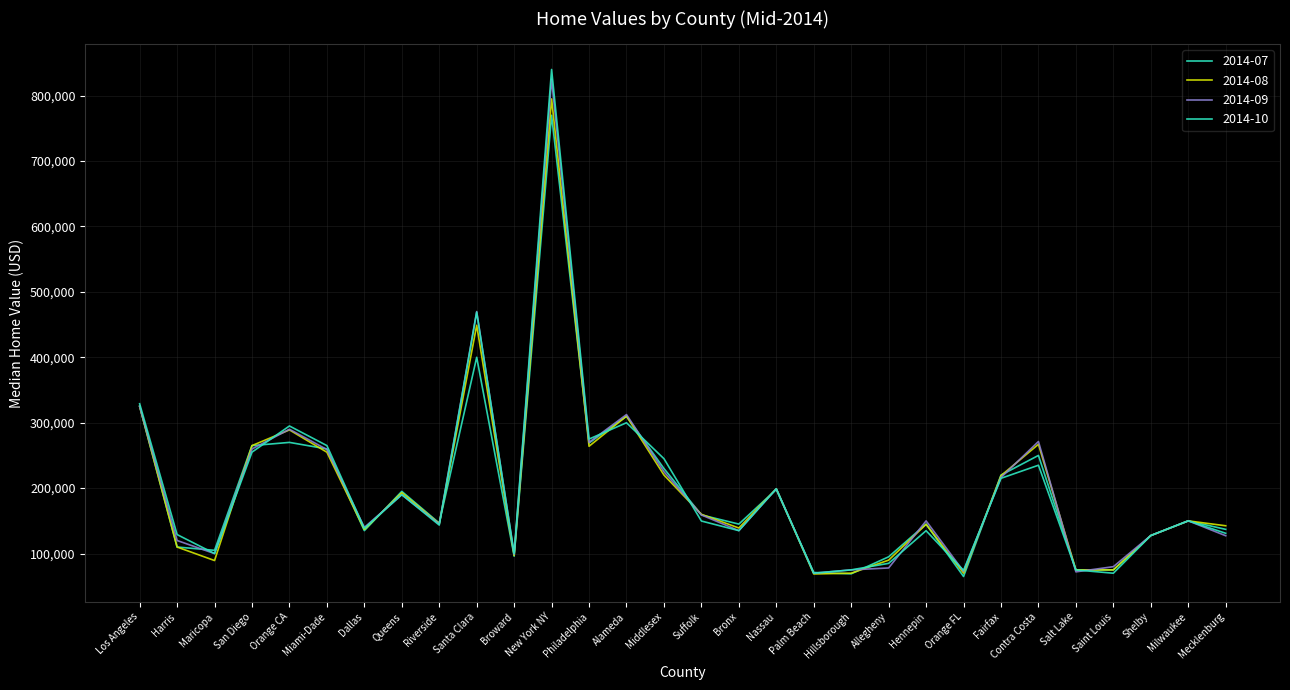

What is the sum of all 2014-09 values?

6012594.0